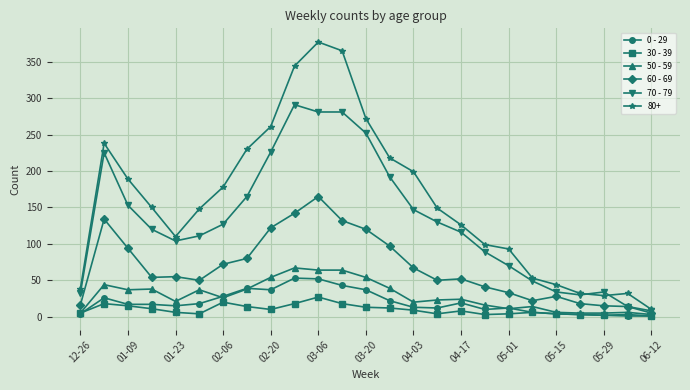

True or false: 30 - 39 has more than 1 interior local peaks.

True